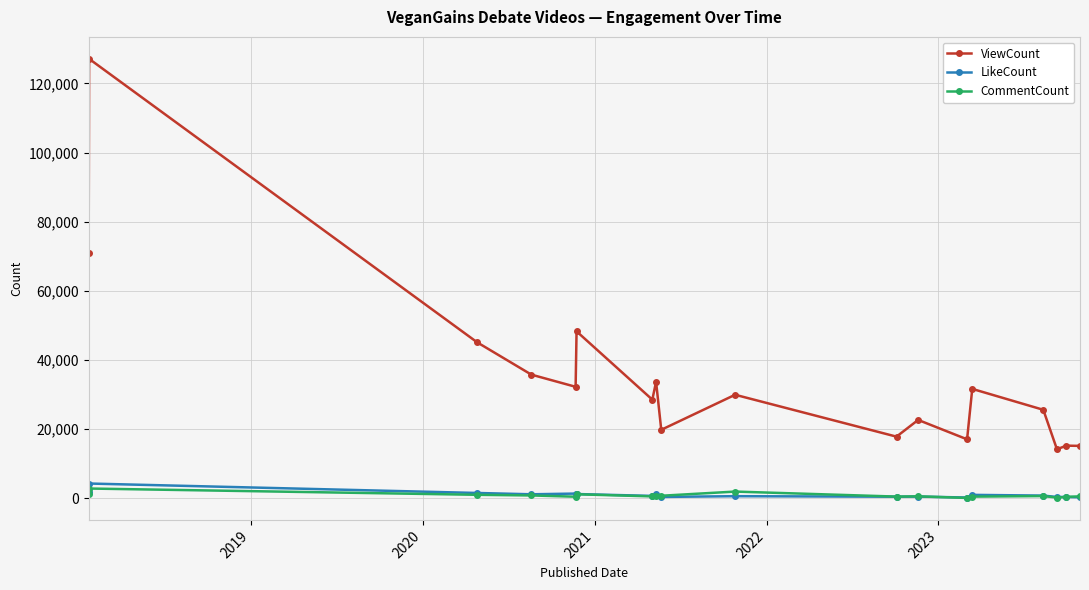

Which series has the widest spread of values?

ViewCount